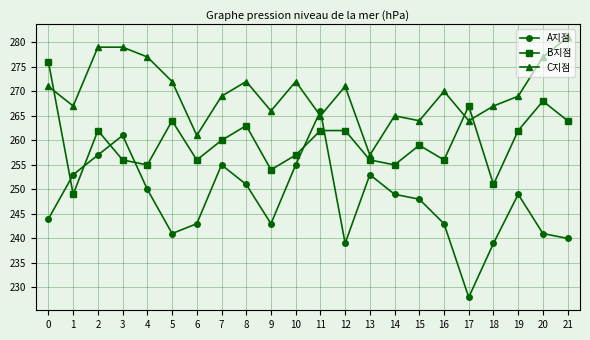

Where does the A지점 series first go above 249?

1